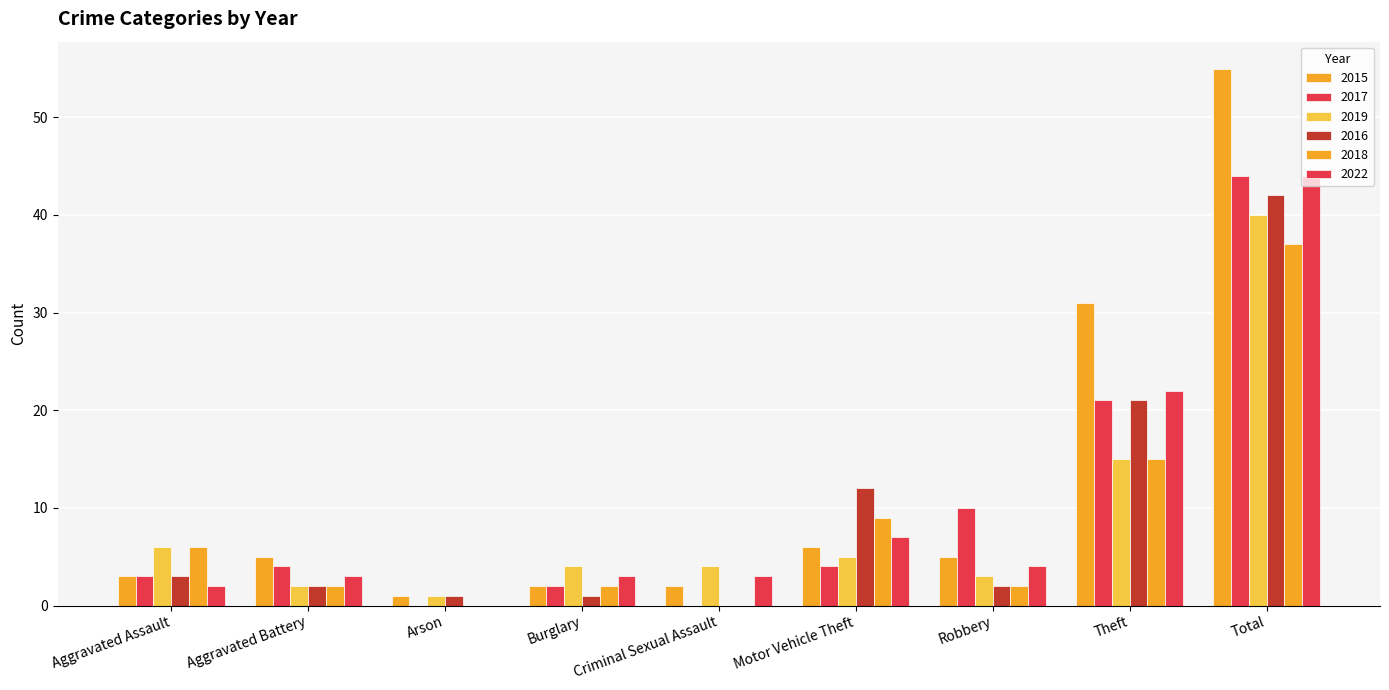

Which series changed the most between Arson and Theft?

2015